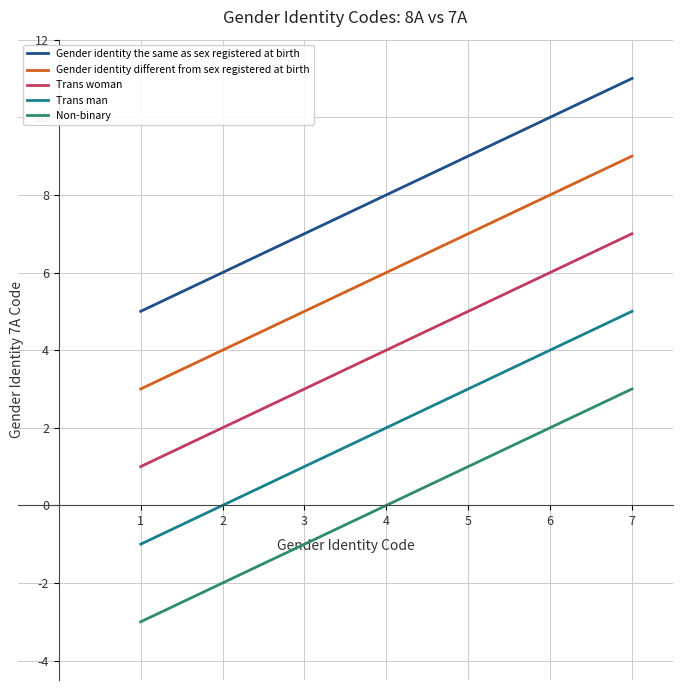

What is the total value across all series at 1?

5